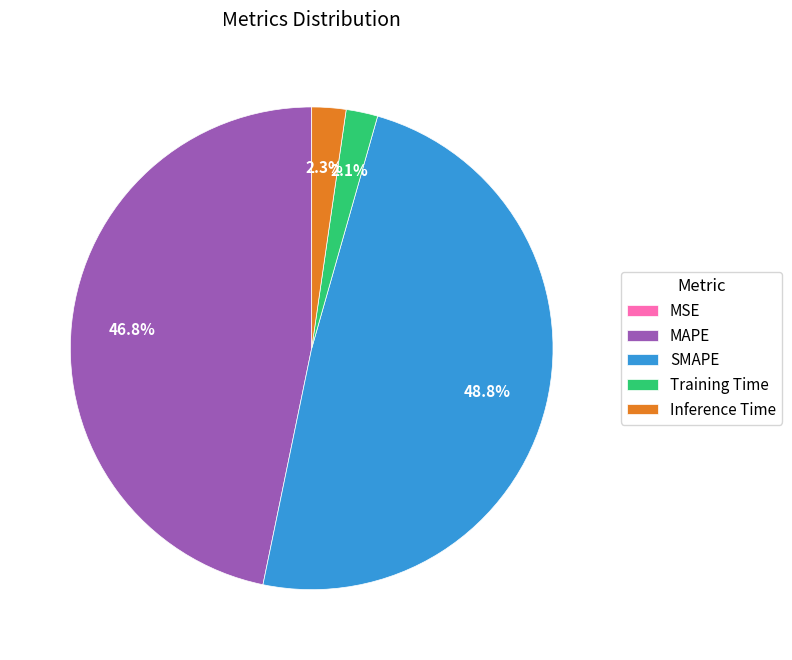

To the nearest percent, what is the difference between the MAPE and Training Time slice percentages?

45%